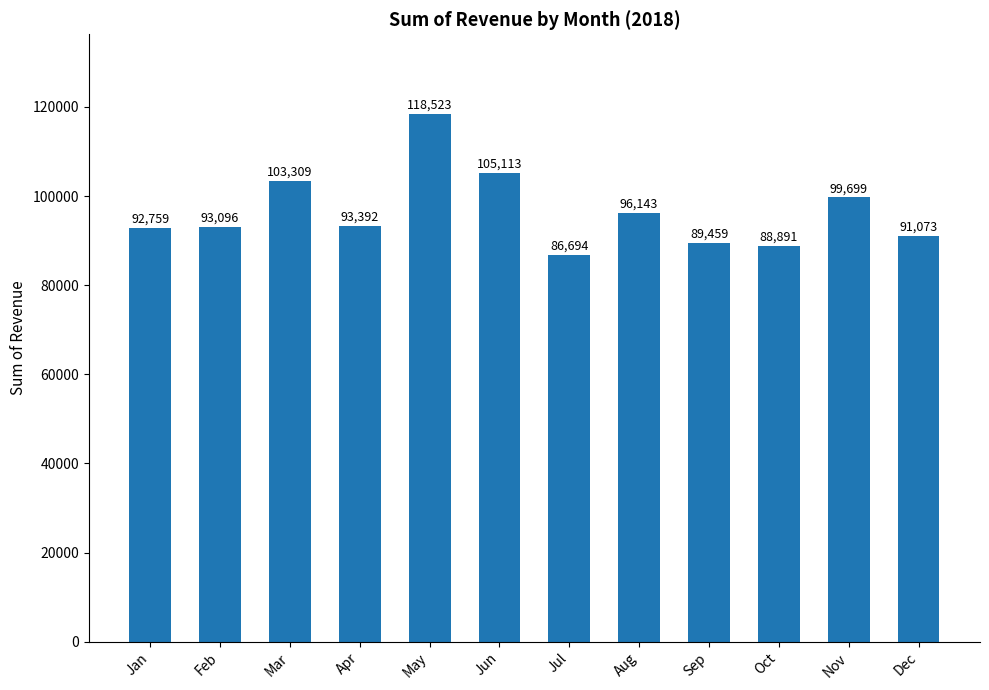

Which category has the lowest value across all series?

Jul